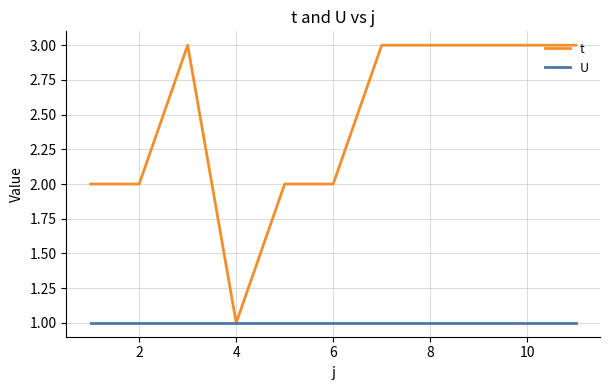

Which series has the largest range (max minus min)?

t